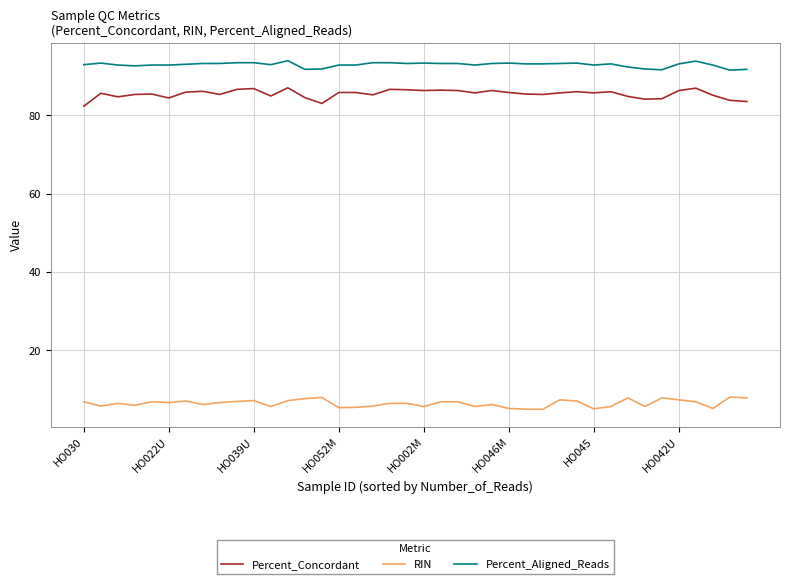

Which series has the largest total across all categories?

Percent_Aligned_Reads